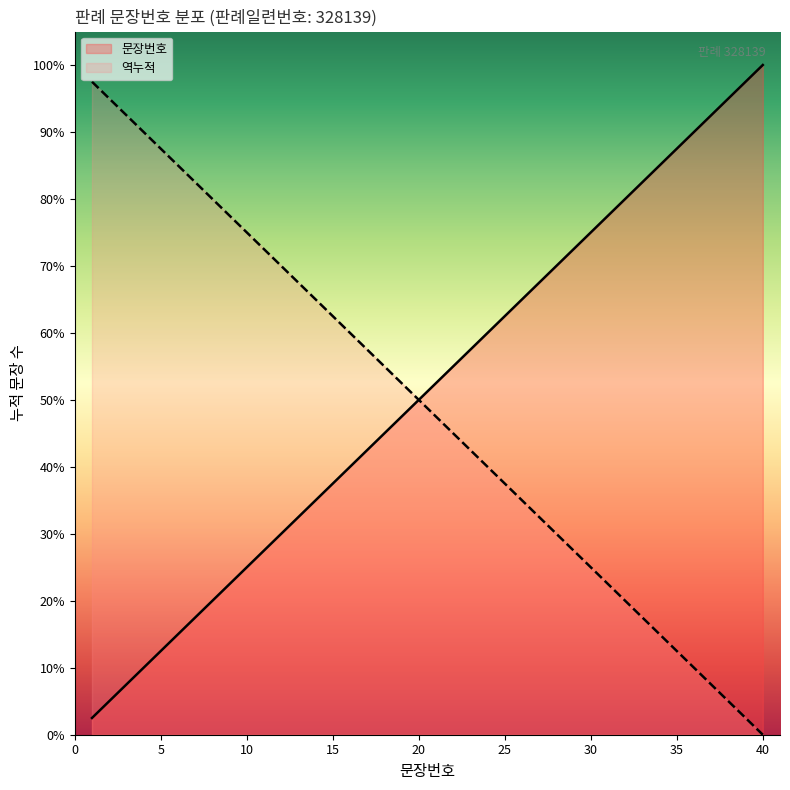

Does the chart display data point markers on the line(s)?

No